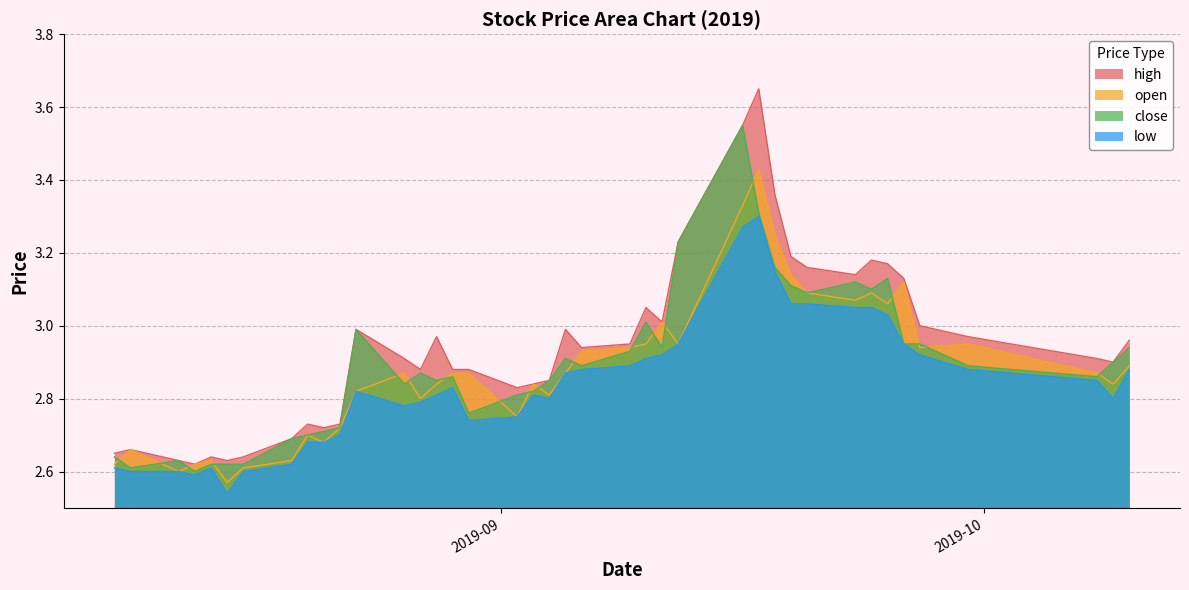

True or false: close and low intersect in this chart.

False